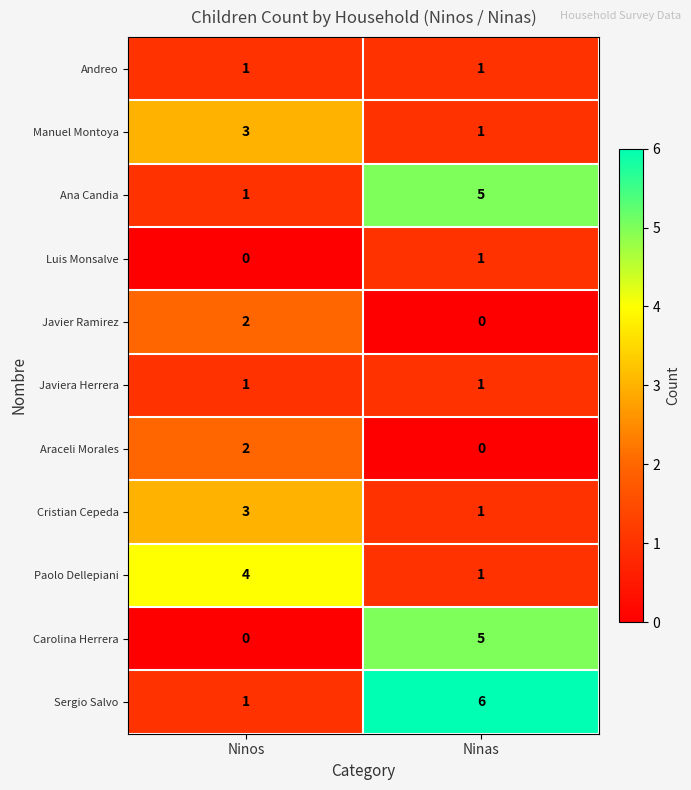

What is the sum of the Sergio Salvo values at Ninas and Ninos?

7